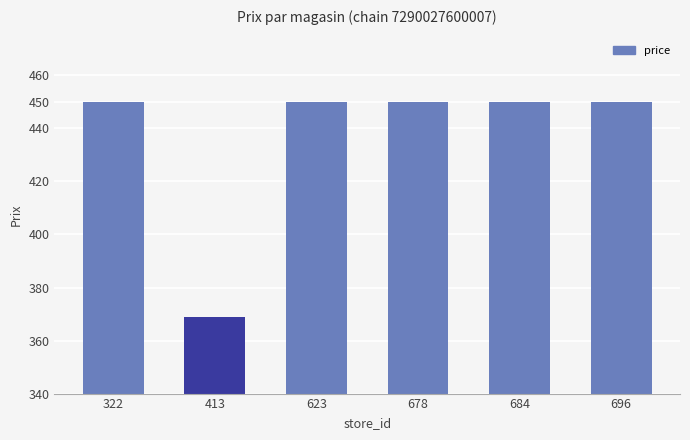

True or false: the data shows 218 at 696.

False